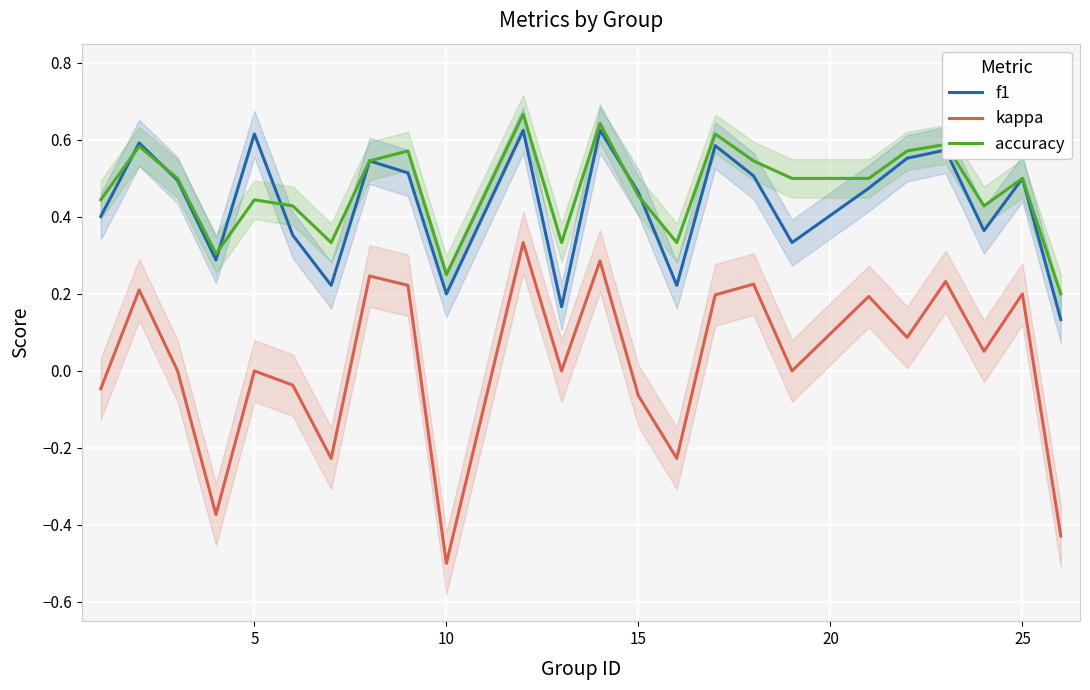

The value of accuracy at 25 is 0.8. True or false?

False